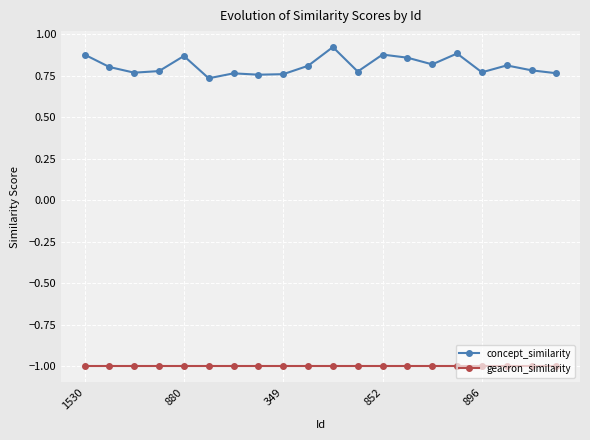

What is the smallest value displayed?

-1.0